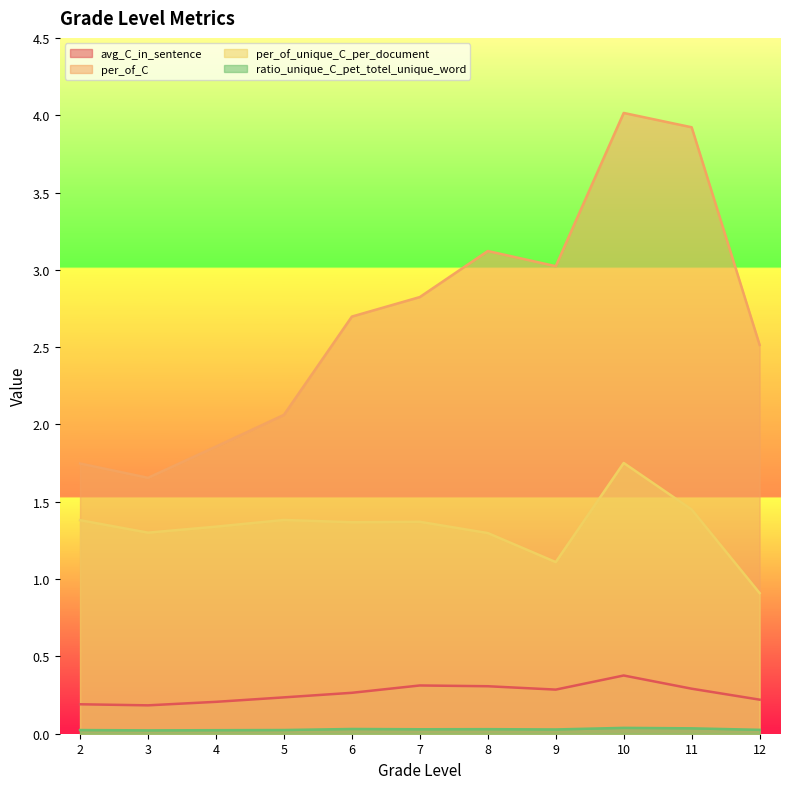

In ratio_unique_C_pet_totel_unique_word, how many points are higher than both neighbors (excluding endpoints)?

3